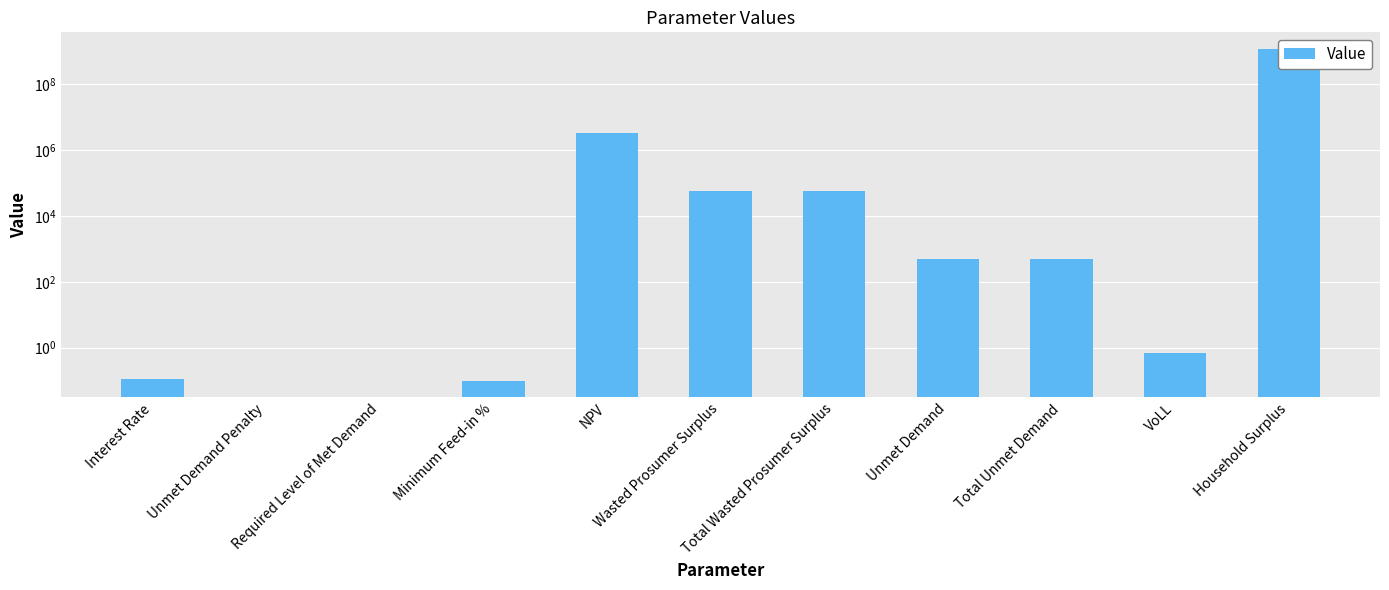

Count the number of values greater than 508.

6